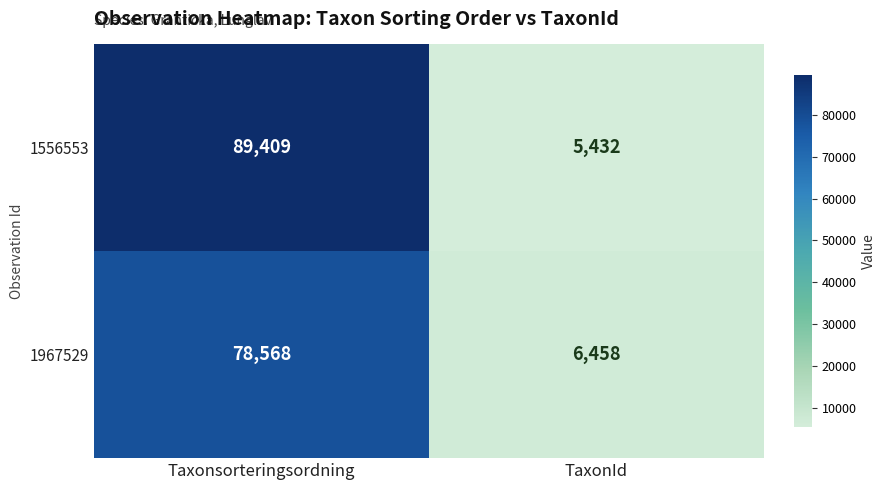

The value of 1556553 at TaxonId is 5432. True or false?

True